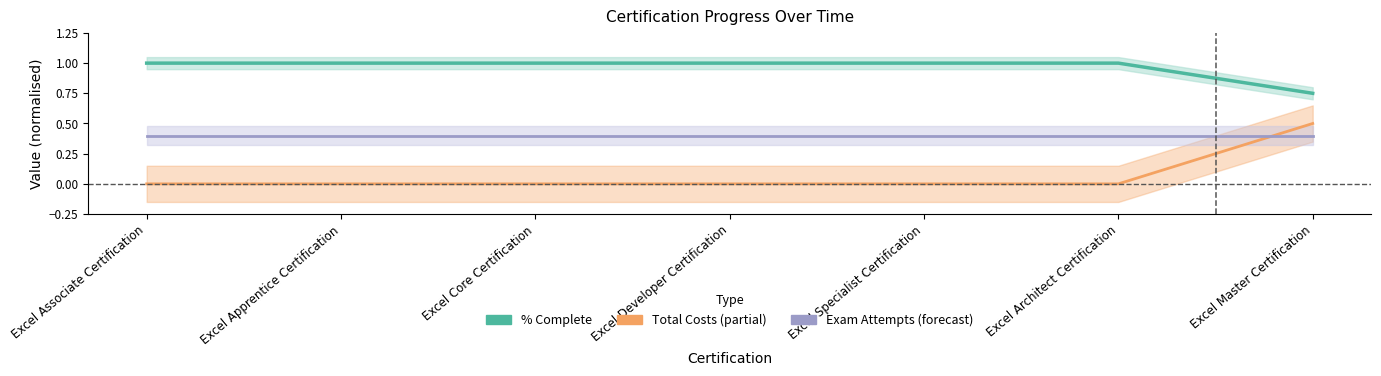

What is the sum of all Exam Attempts (norm) values?

2.8